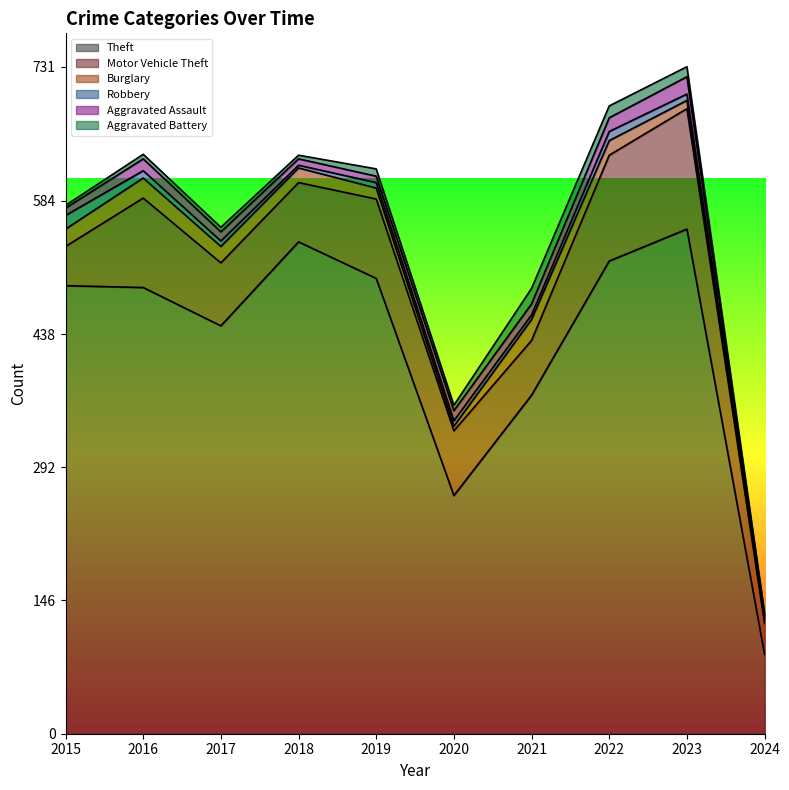

True or false: Burglary has more than 2 points higher than both neighbors.

False